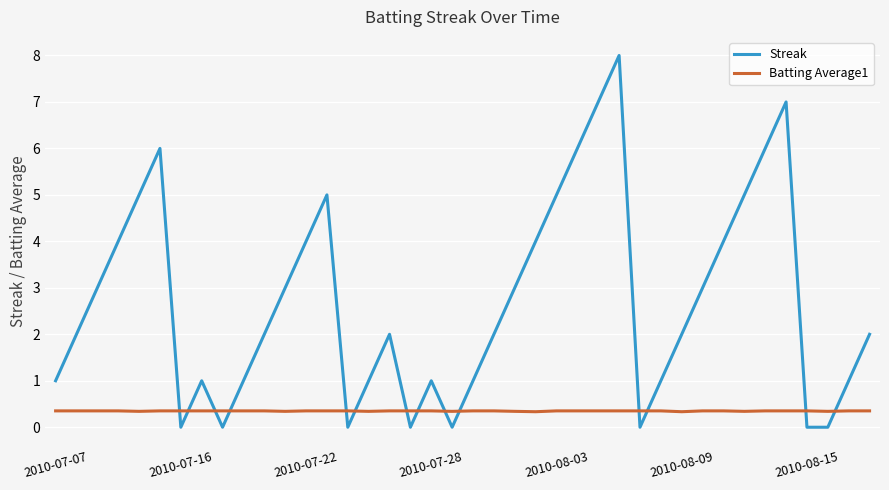

Which series has the largest total across all categories?

Streak